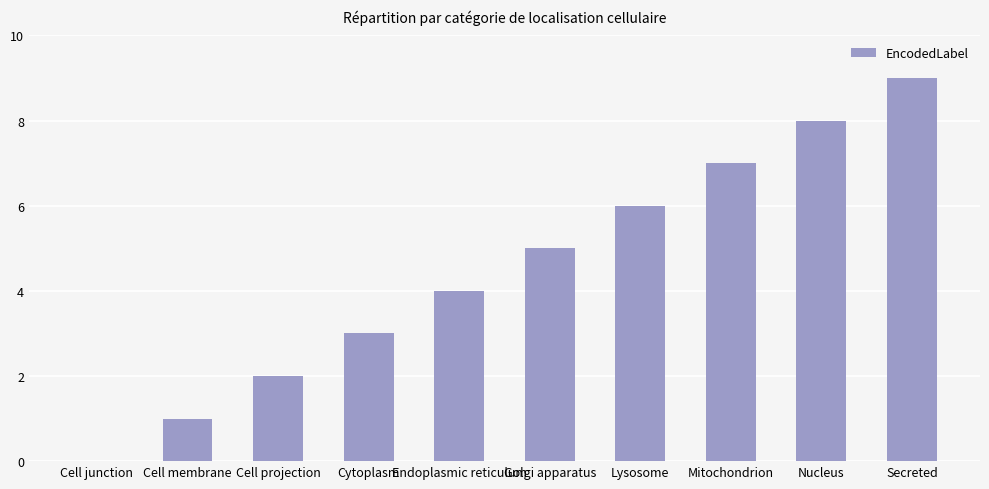

The value at Endoplasmic reticulum is 5. True or false?

False